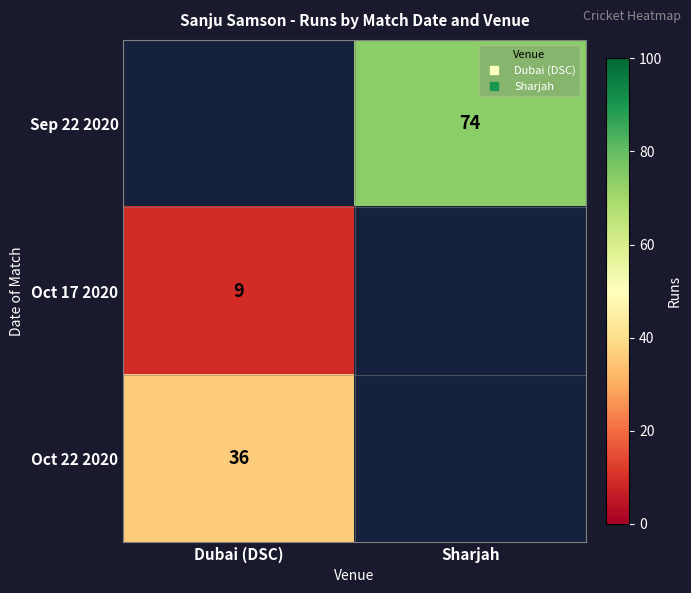

Rank the series at Dubai (DSC) from highest to lowest value.

Oct 22 2020, Sep 22 2020, Oct 17 2020